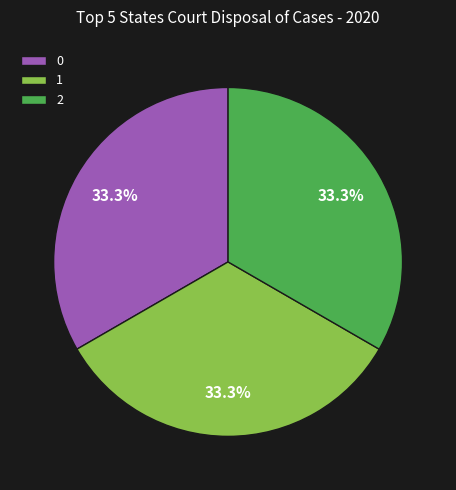

To the nearest percent, what is the average slice percentage?

33%